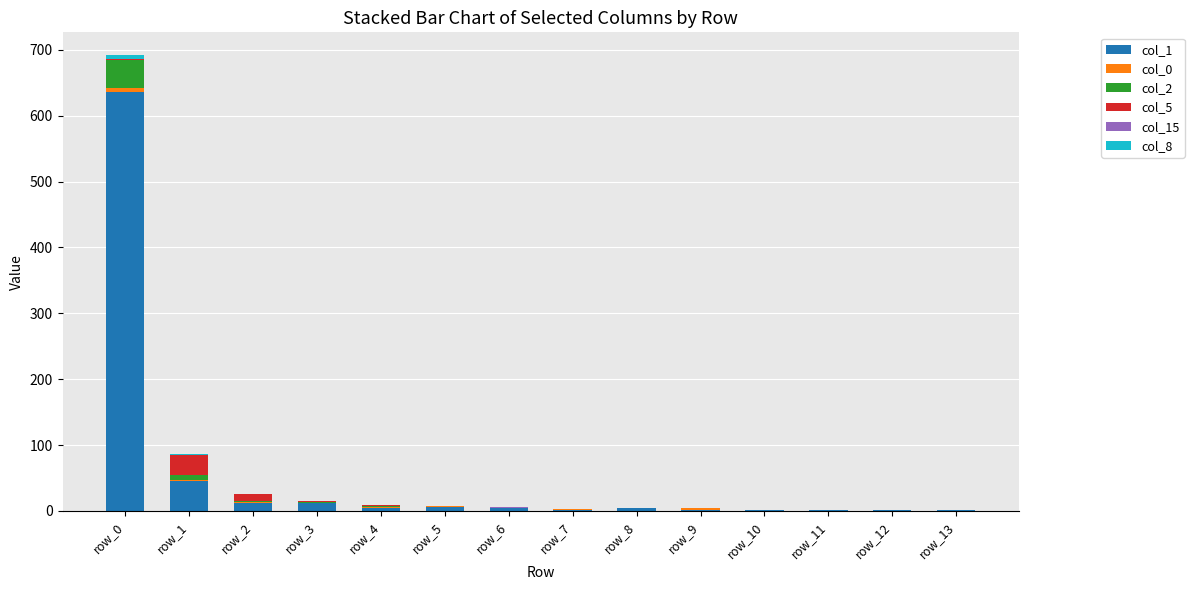

Are the bars horizontal?

No